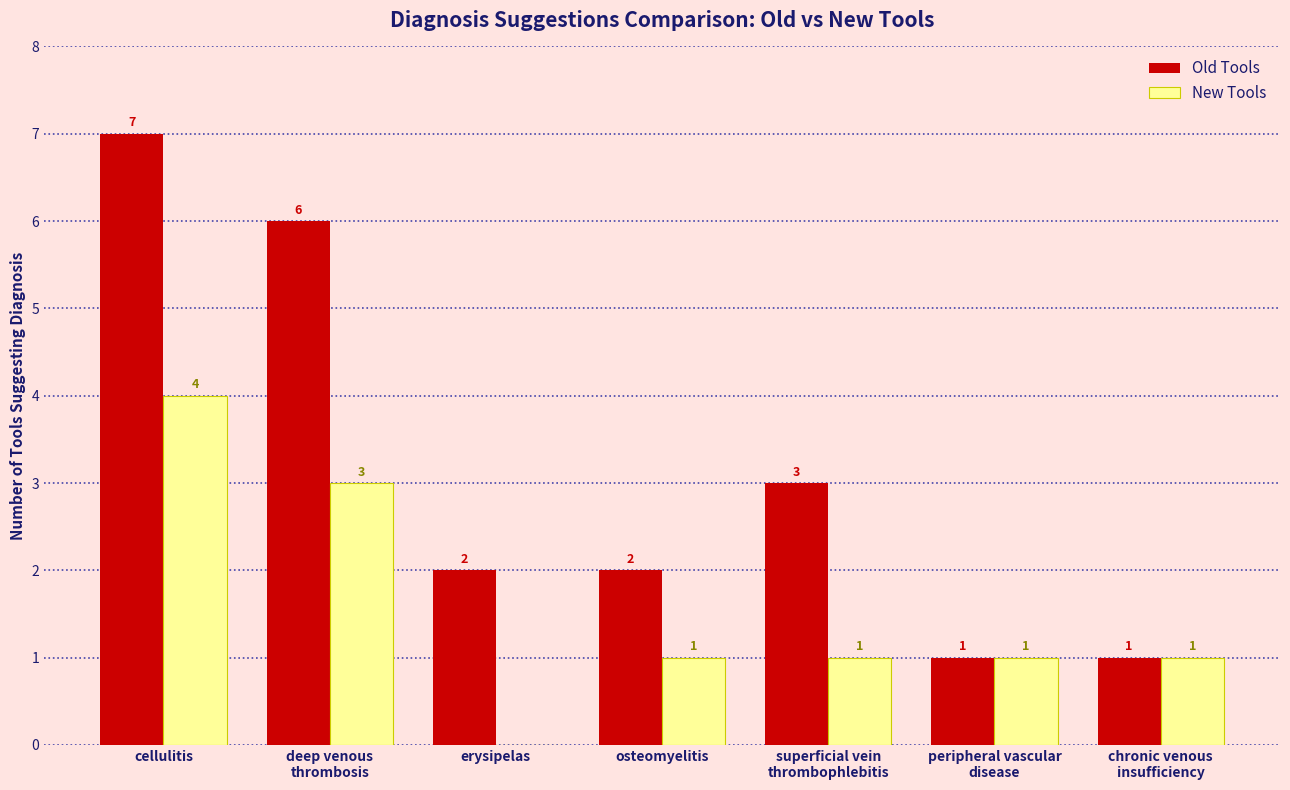

Is the value of New Tools at erysipelas greater than the value of Old Tools at cellulitis?

No